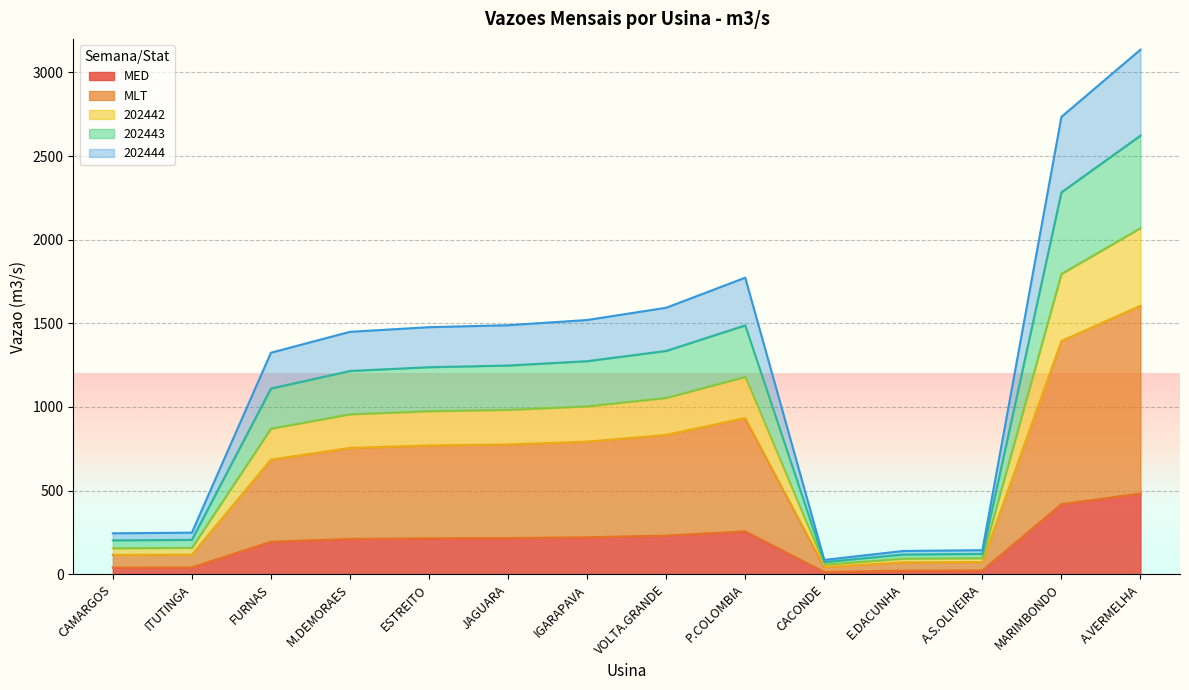

What value does the MED series have at P.COLOMBIA?

256.7